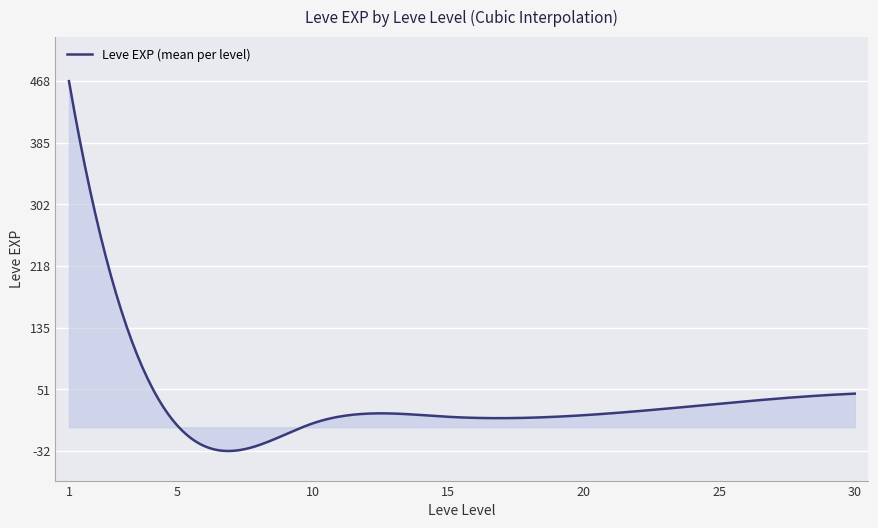

What is the difference between the maximum and minimum values?

500.6